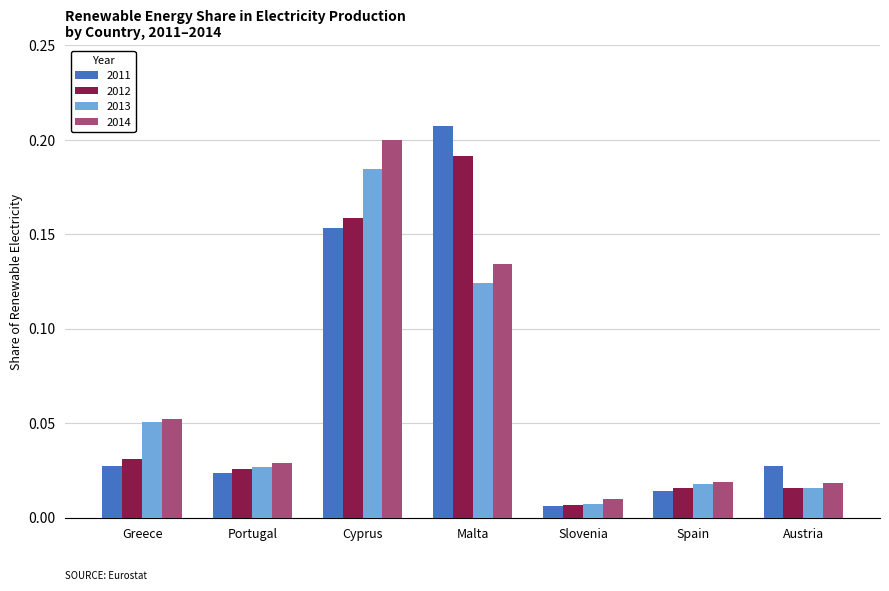

At which label does 2013 reach its minimum?

Slovenia